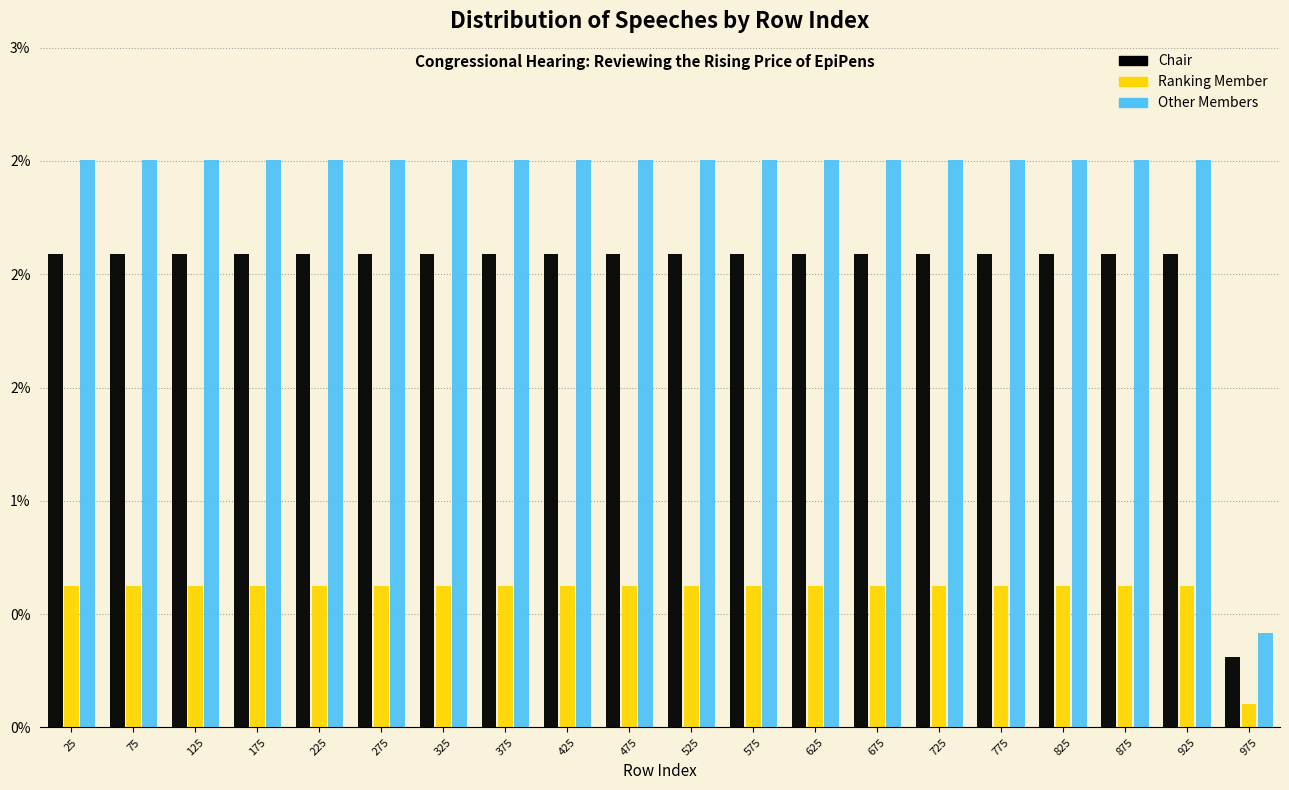

Does the chart contain any negative values?

No